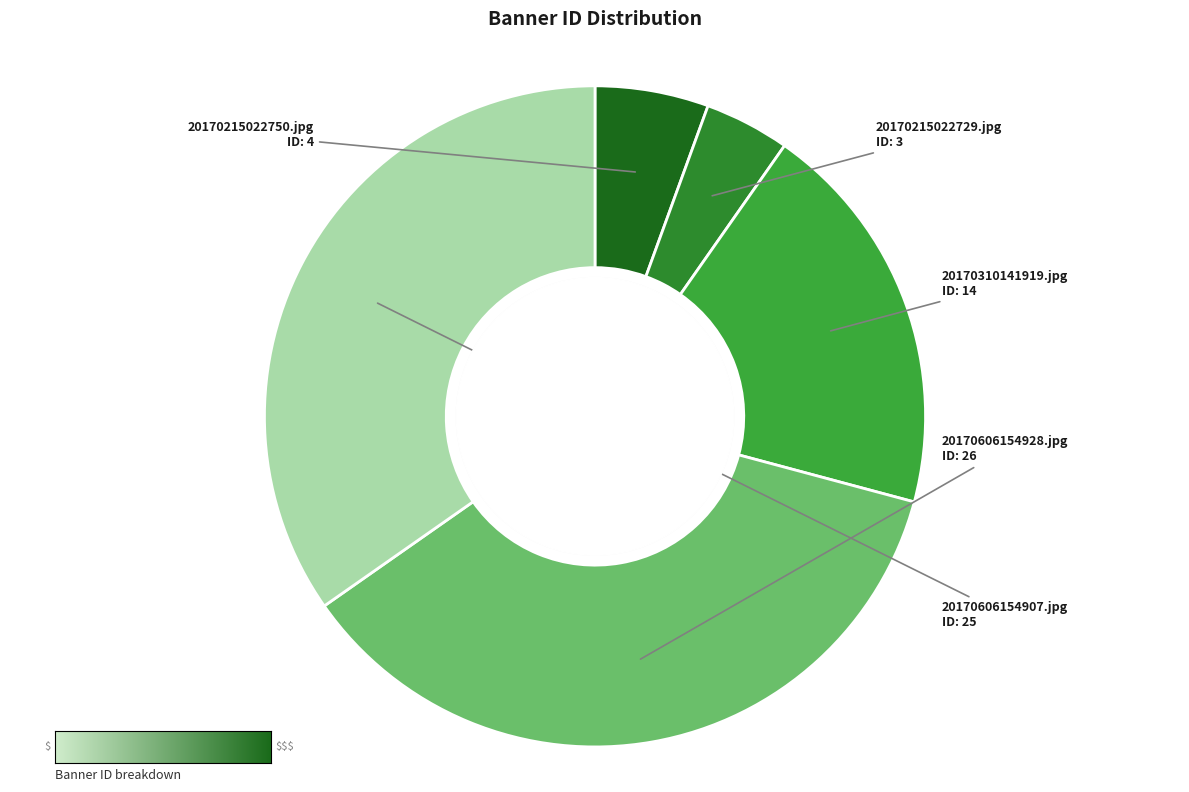

What is the change in value from 20170215022729.jpg to 20170606154907.jpg?

+22